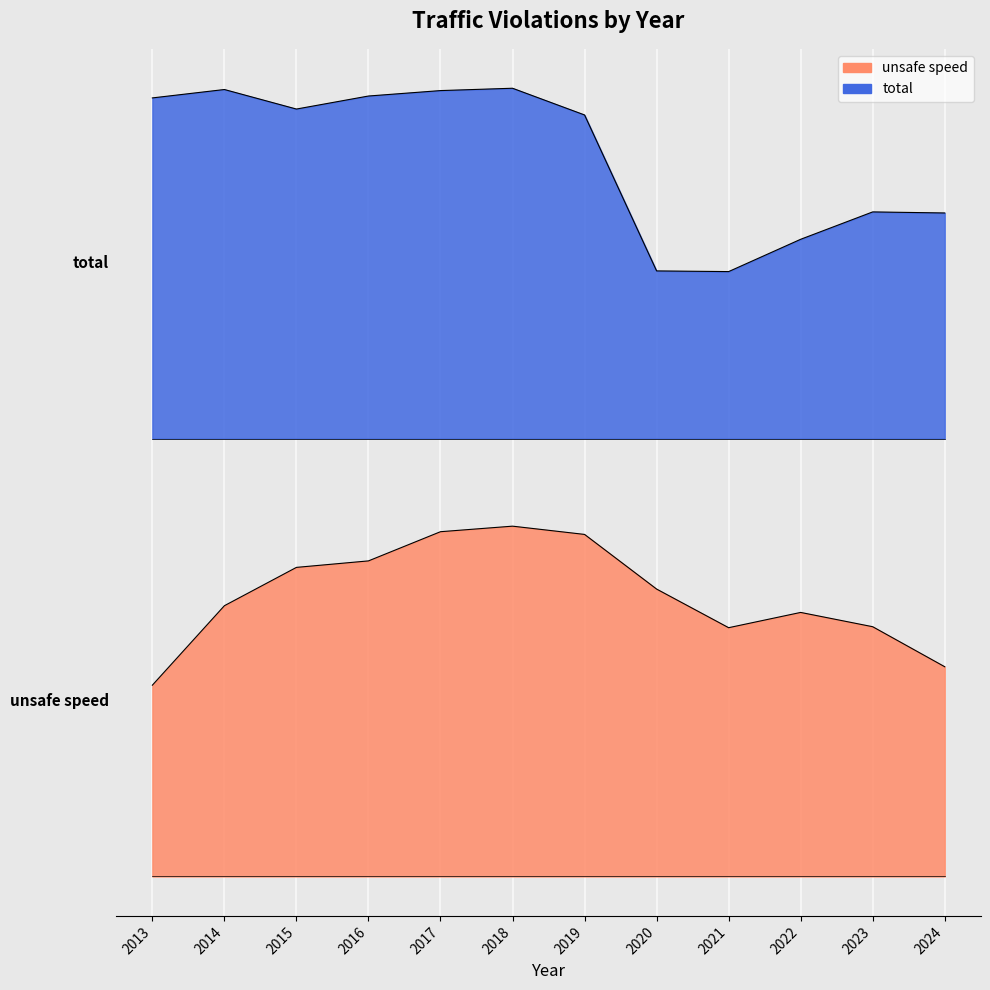

Where is the first local minimum for unsafe speed?

2021